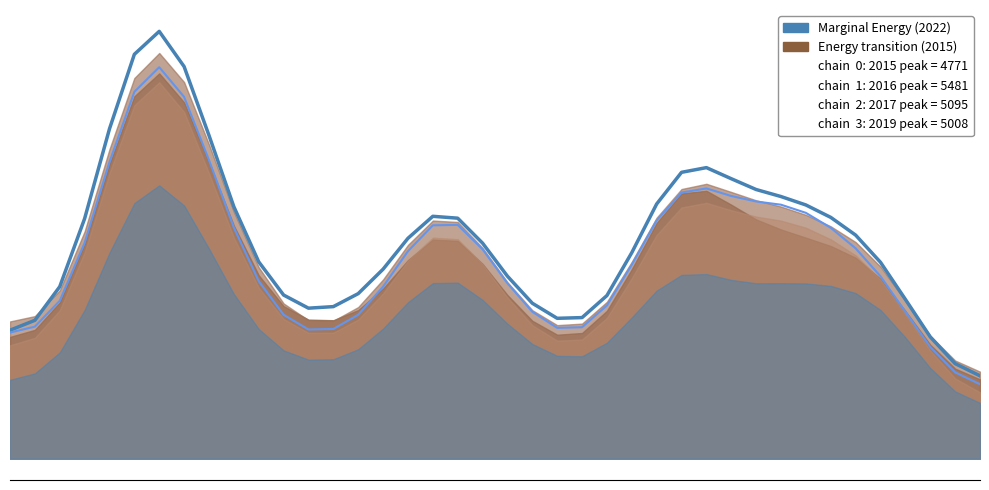

Rank the categories by 2016_line value from highest to lowest.

6, 5, 7, 4, 8, 28, 27, 29, 30, 31, 26, 32, 9, 17, 33, 18, 3, 34, 16, 19, 25, 10, 35, 15, 20, 2, 14, 11, 24, 36, 21, 13, 12, 23, 22, 1, 0, 37, 38, 39